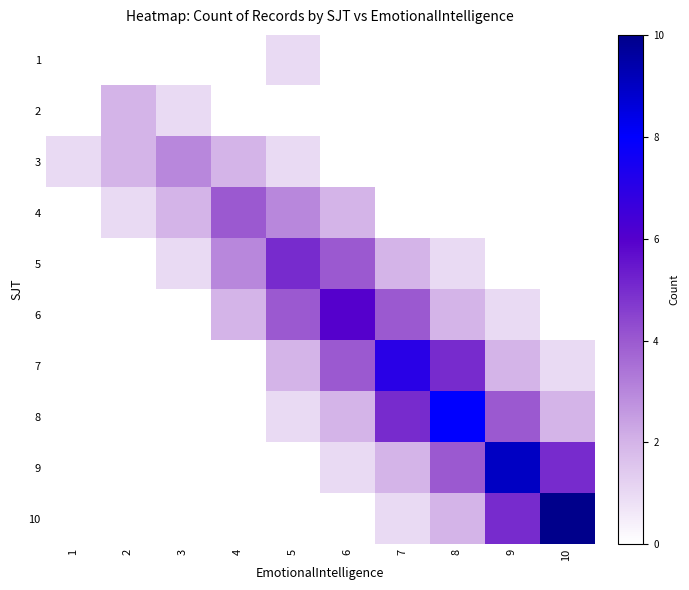

What is the total value across all series at 9?

21